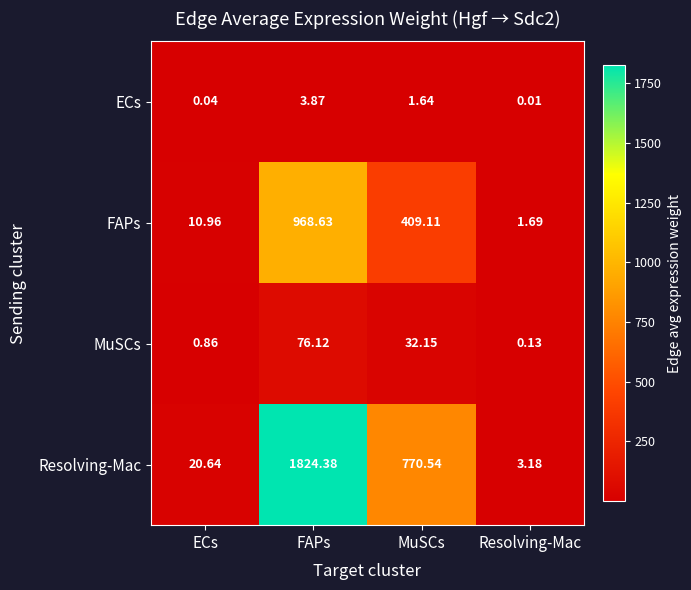

What is the maximum value shown in the chart?

1824.4